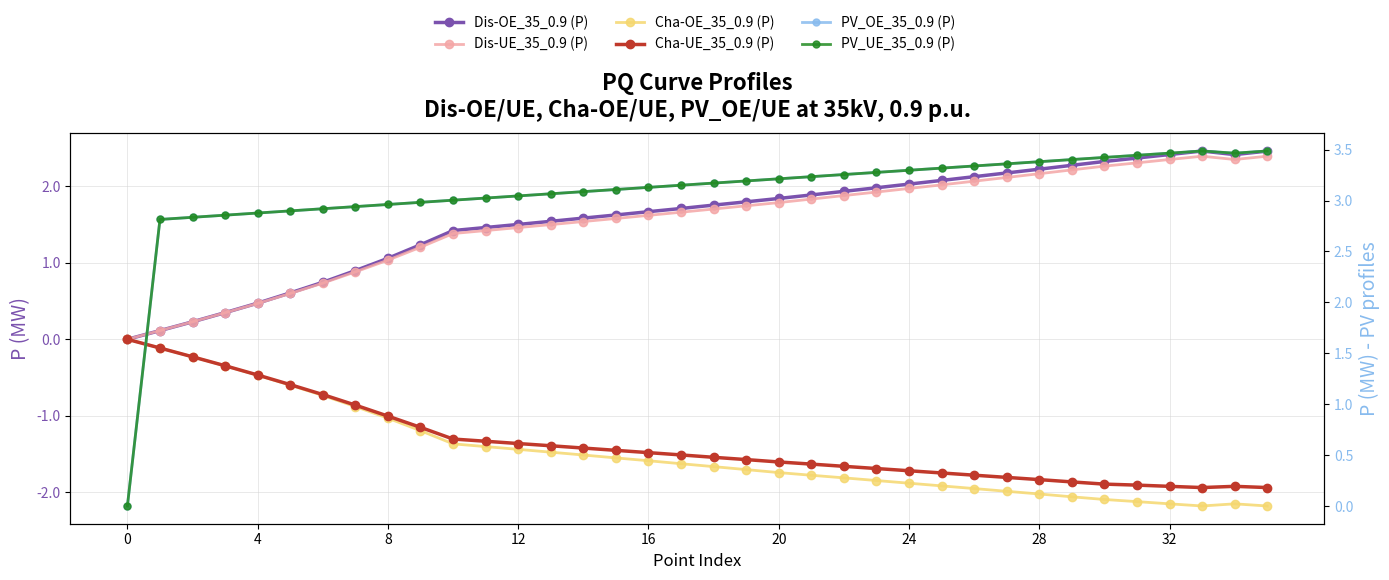

What is the sum of the Cha-UE_35_0.9 (P) values at 25 and 35?

-3.7